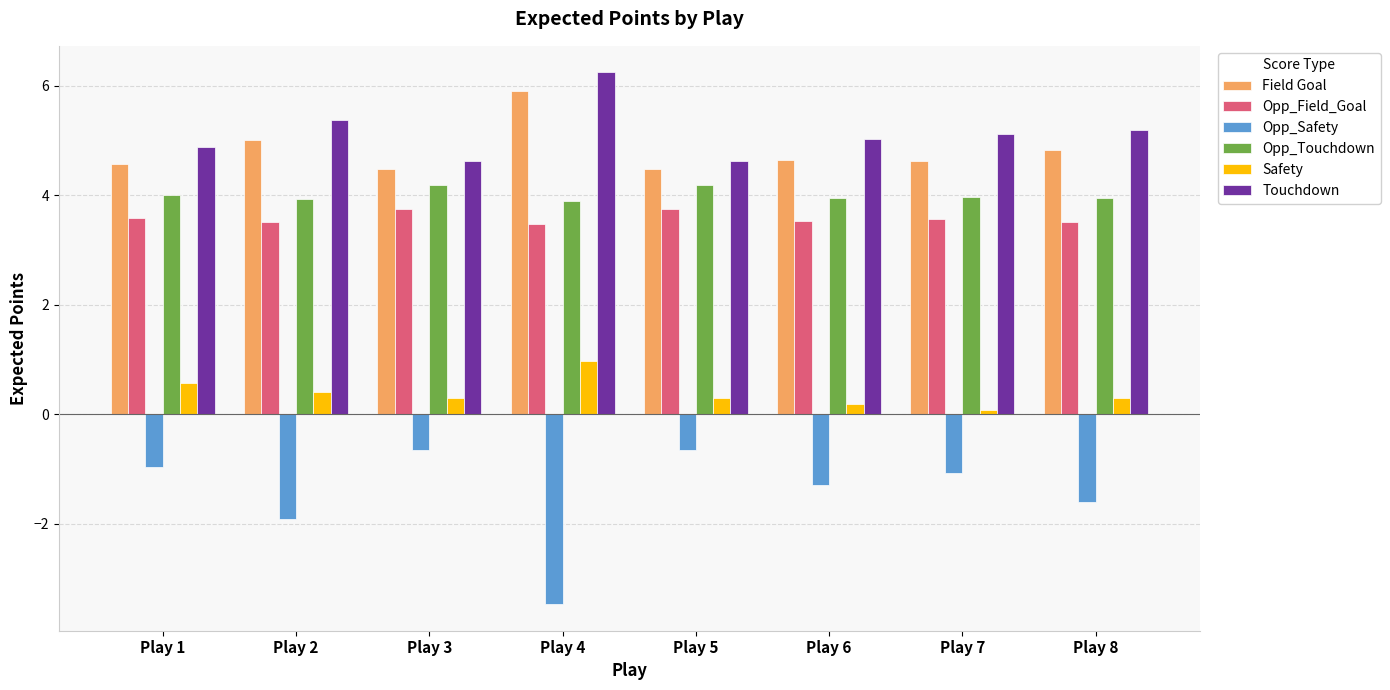

Where is Field Goal nearest to the value 5?

Play 2